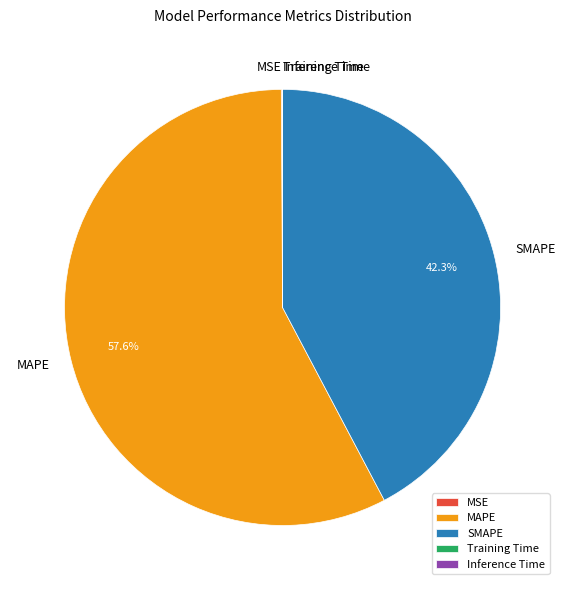

What is the largest slice in the pie chart?

MAPE